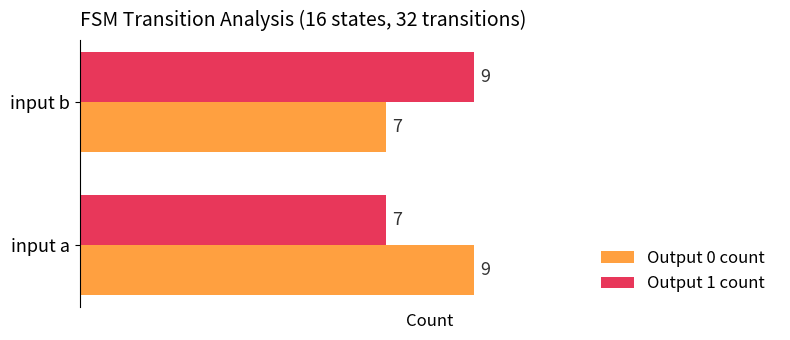

Count the Output 1 count values in the range 7 to 9.

2